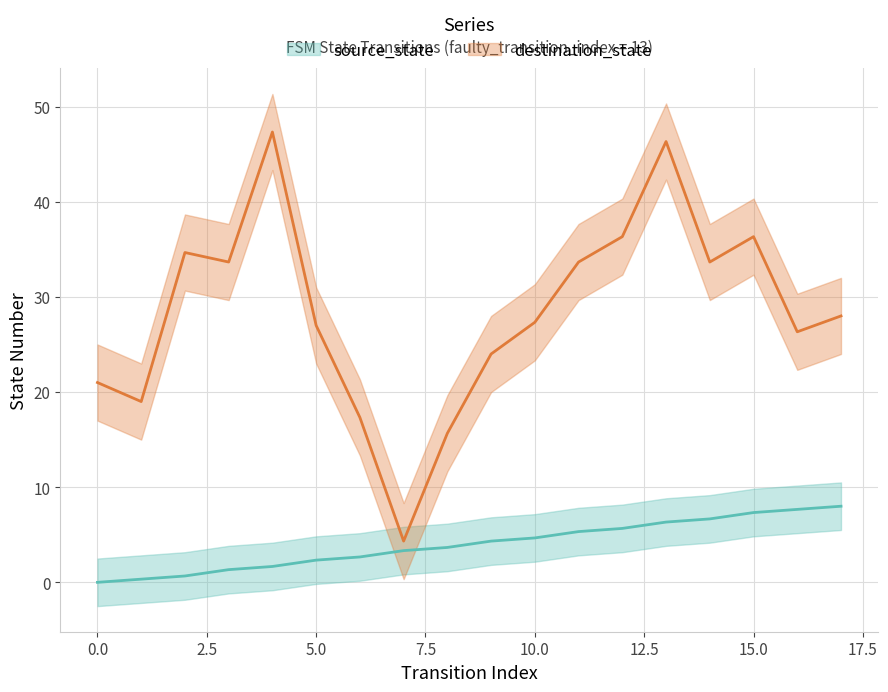

How many data points in source_state are above 4?

9